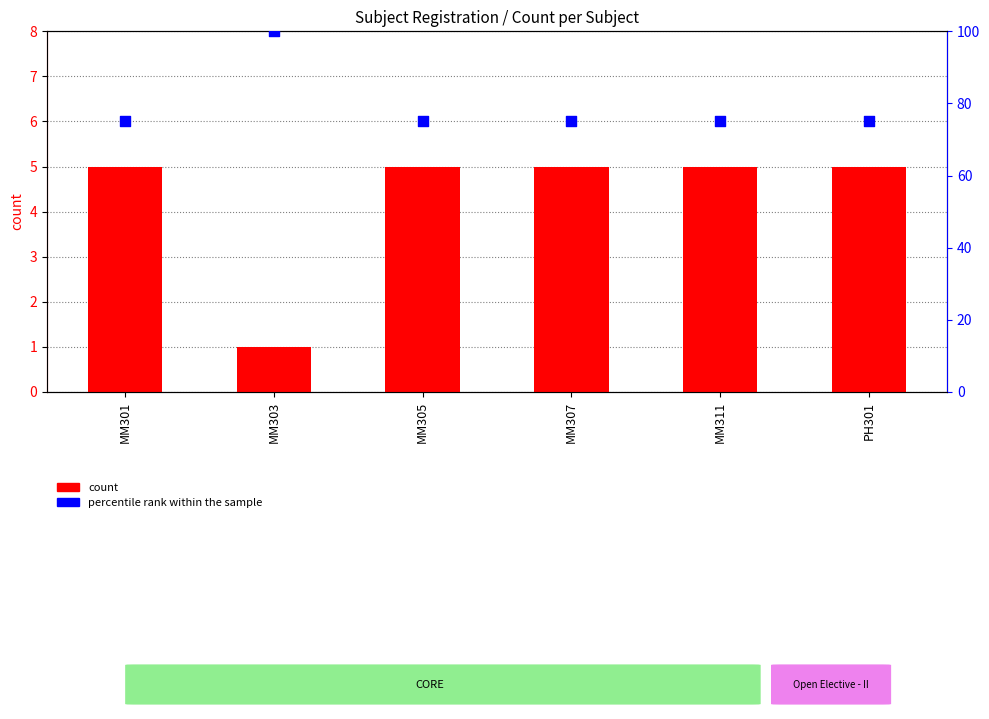

Which series has the widest spread of Y values?

percentile rank within the sample